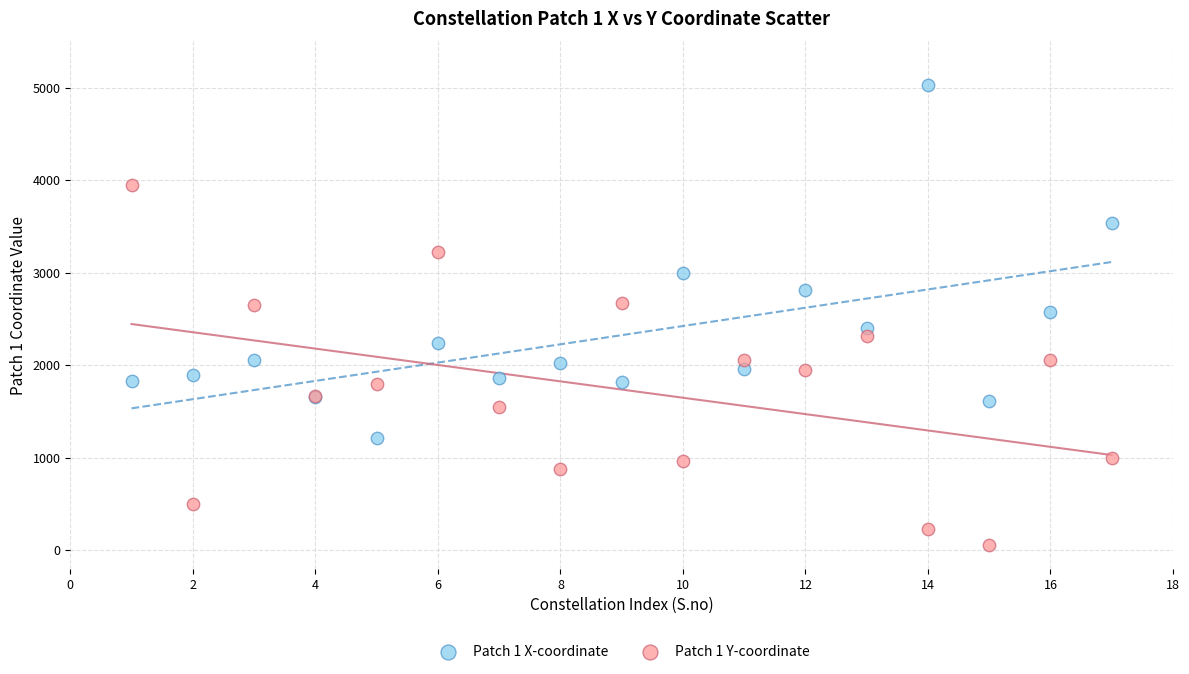

What are all the series names shown in the legend?

Patch 1 X-coordinate, Patch 1 Y-coordinate